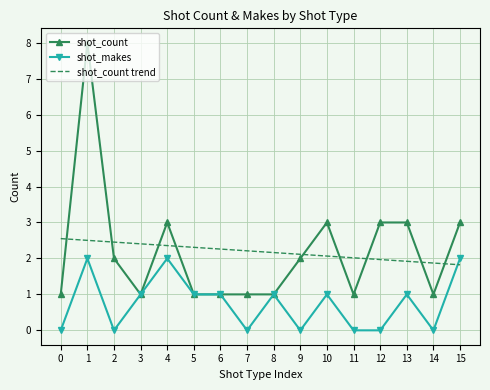

True or false: shot_count has more than 1 points higher than both neighbors.

True